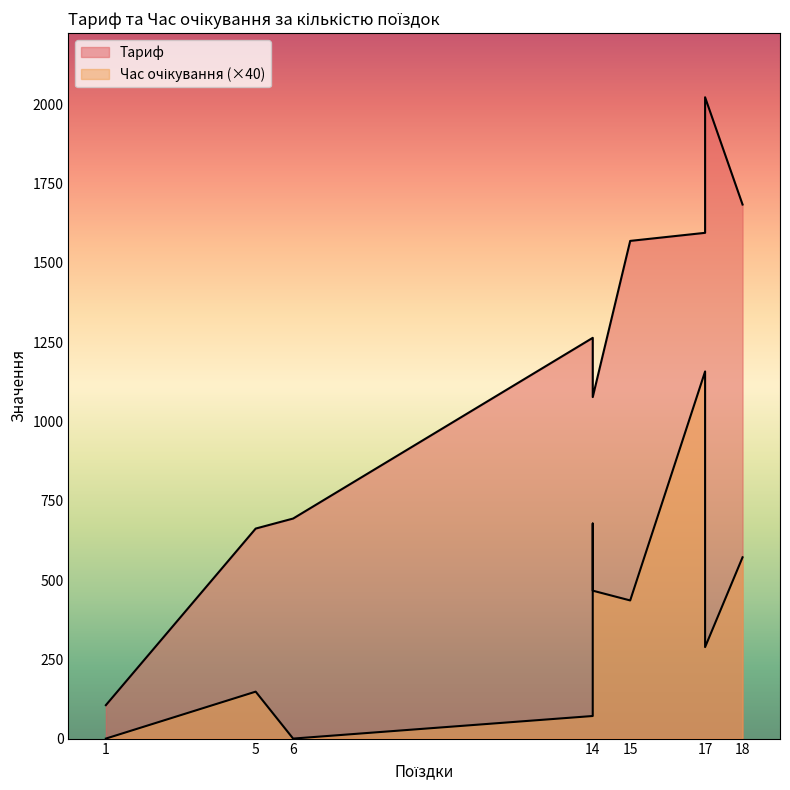

Is it true that Час очікування equals 3.7 at 5?

True